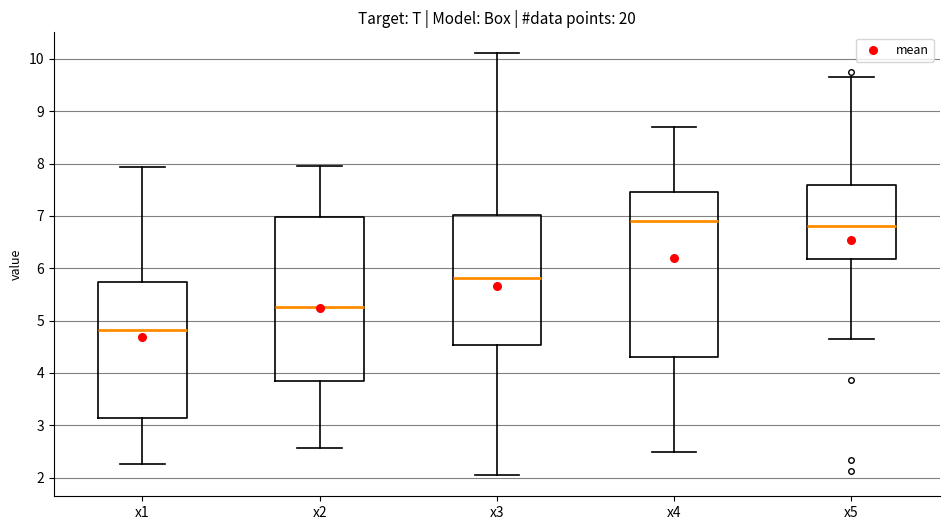

Reading left to right, transcribe this box plot: for each box, give where its median line is, the range the box spans, and where its two whiskers end, as read against the y-axis. The values are not printed on the chart, so give them approximately, as read against the axis.

x1: median 4.8, box 3.1 to 5.7, whiskers 2.3 to 7.9
x2: median 5.3, box 3.8 to 7.0, whiskers 2.6 to 7.9
x3: median 5.8, box 4.5 to 7.0, whiskers 2.0 to 10.1
x4: median 6.9, box 4.3 to 7.4, whiskers 2.5 to 8.7
x5: median 6.8, box 6.2 to 7.6, whiskers 4.6 to 9.6